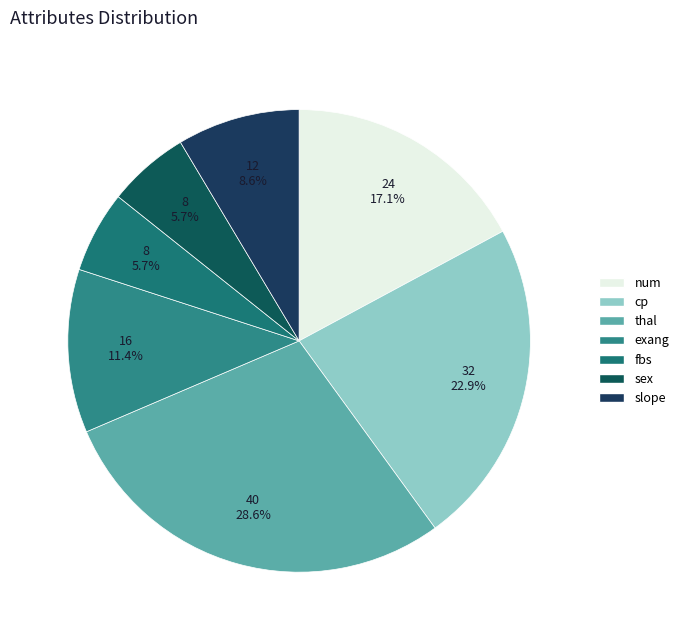

Does any single category account for the majority?

No